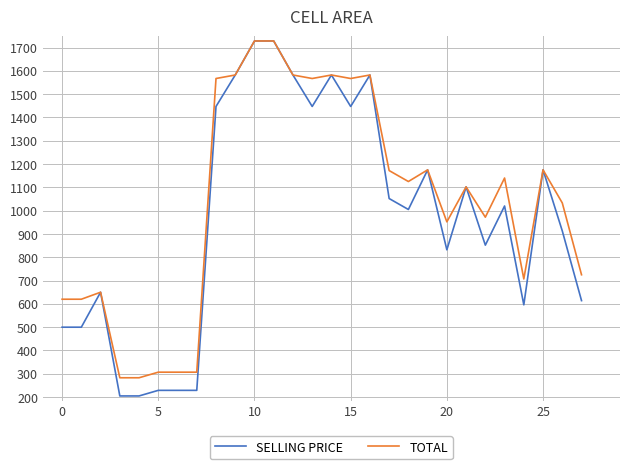

What is the greatest value displayed?

1728